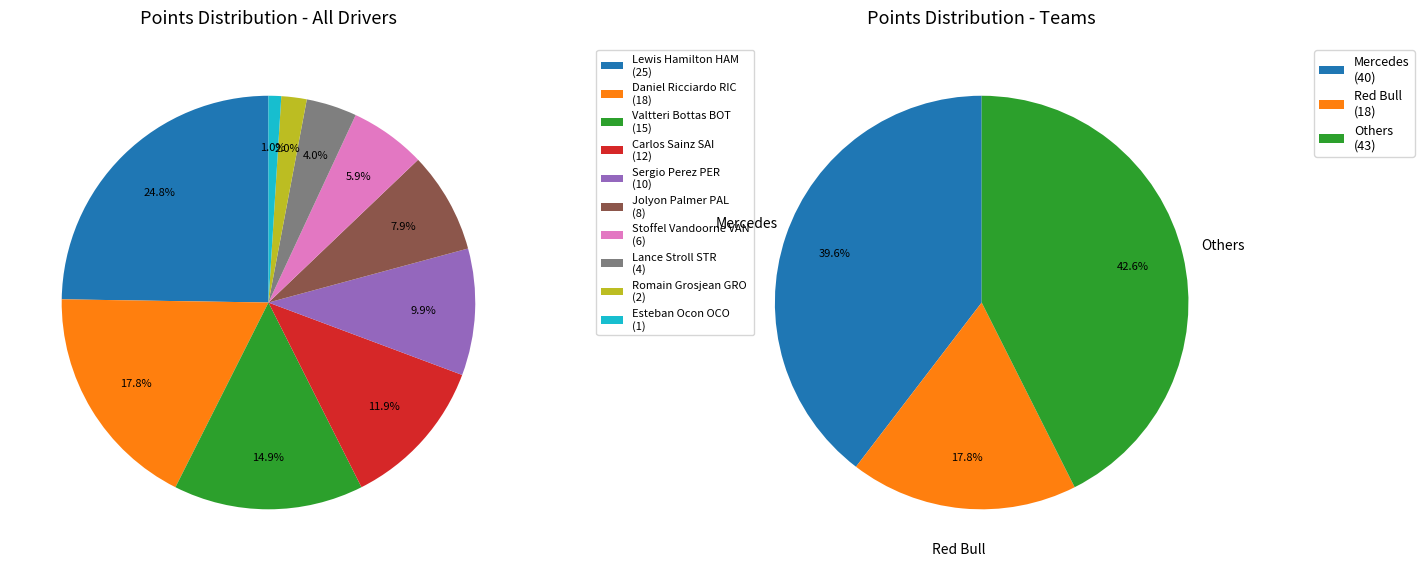

How many segments does this pie chart have?

10